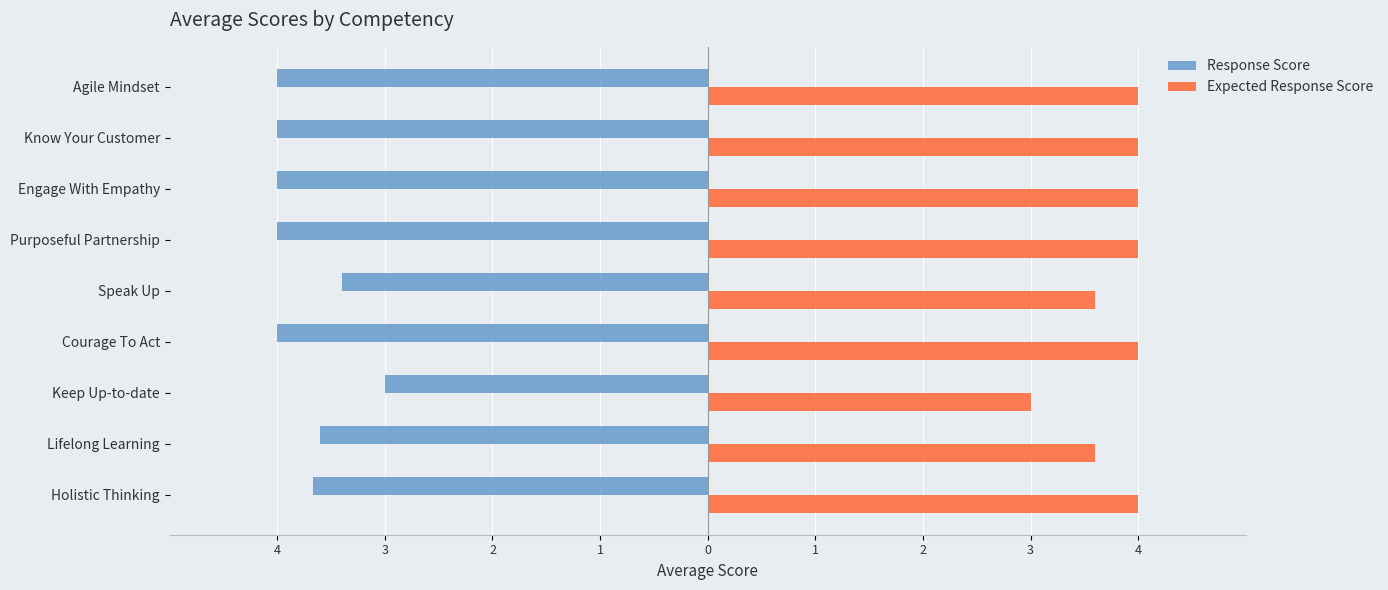

What are all the series names shown in the legend?

Response Score, Expected Response Score